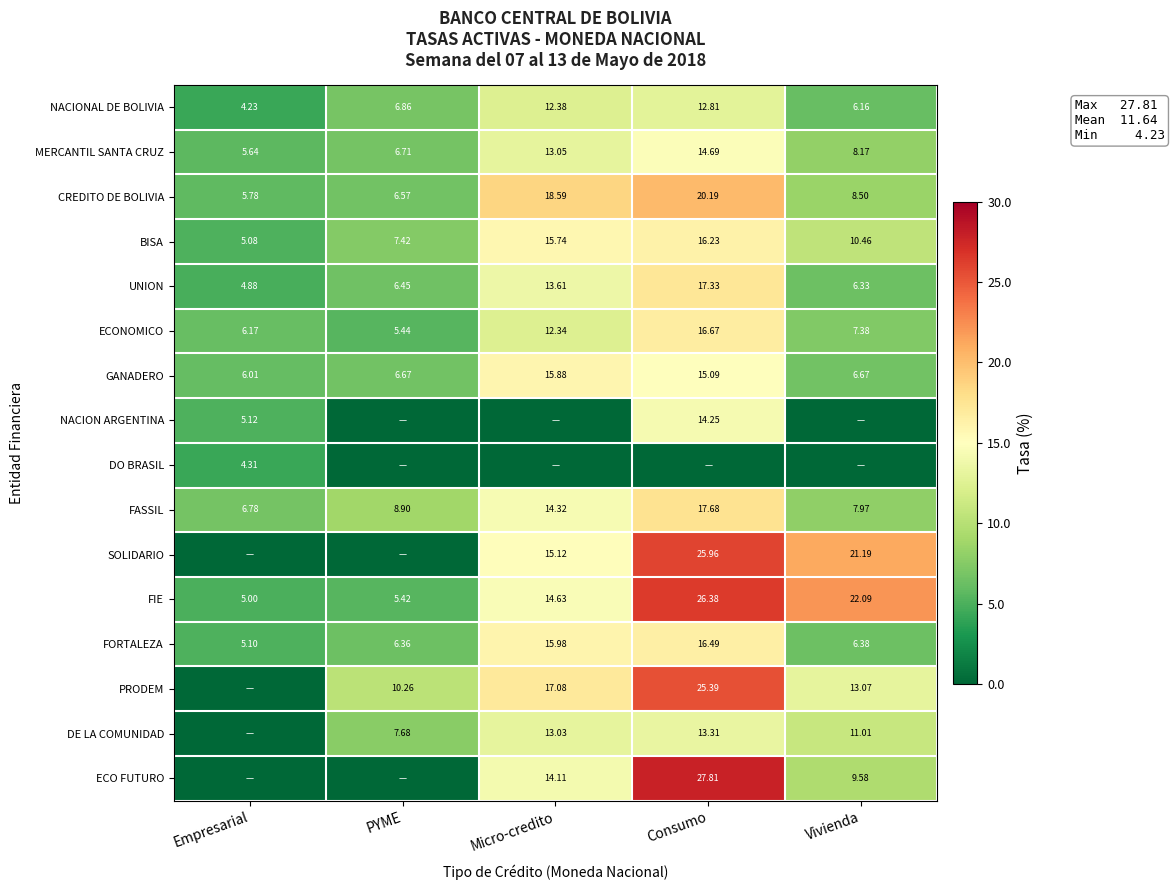

How many data points in FORTALEZA are above 6?

4